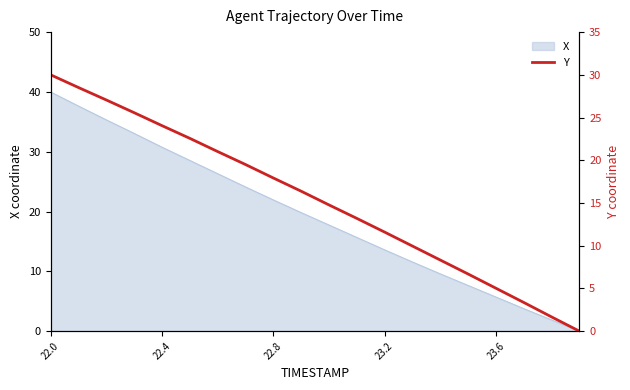

Where does the data first go above 16?

22.0